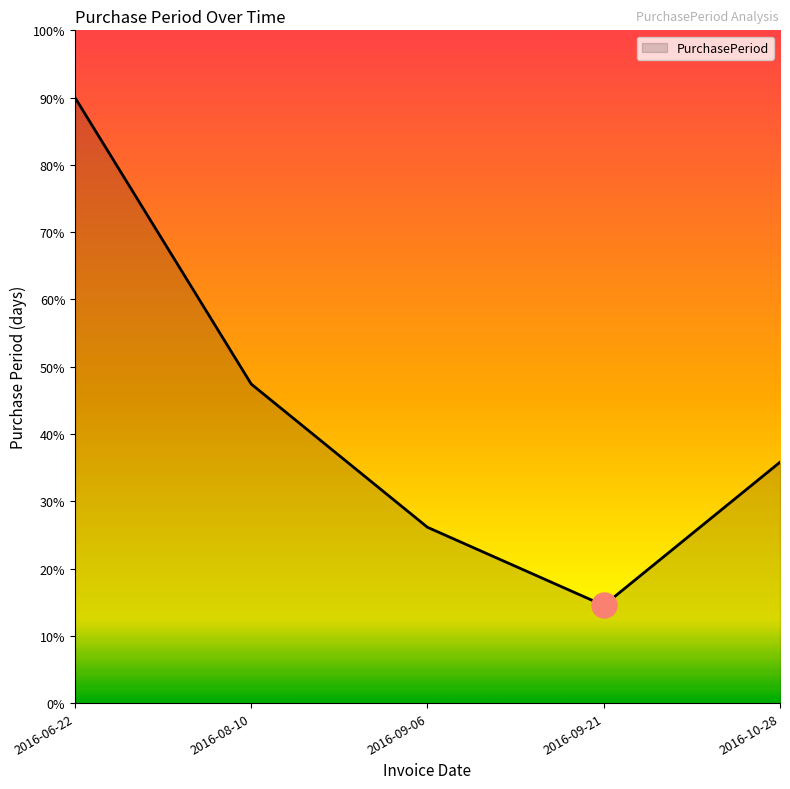

Rank the categories by value from lowest to highest.

2016-09-21, 2016-09-06, 2016-10-28, 2016-08-10, 2016-06-22